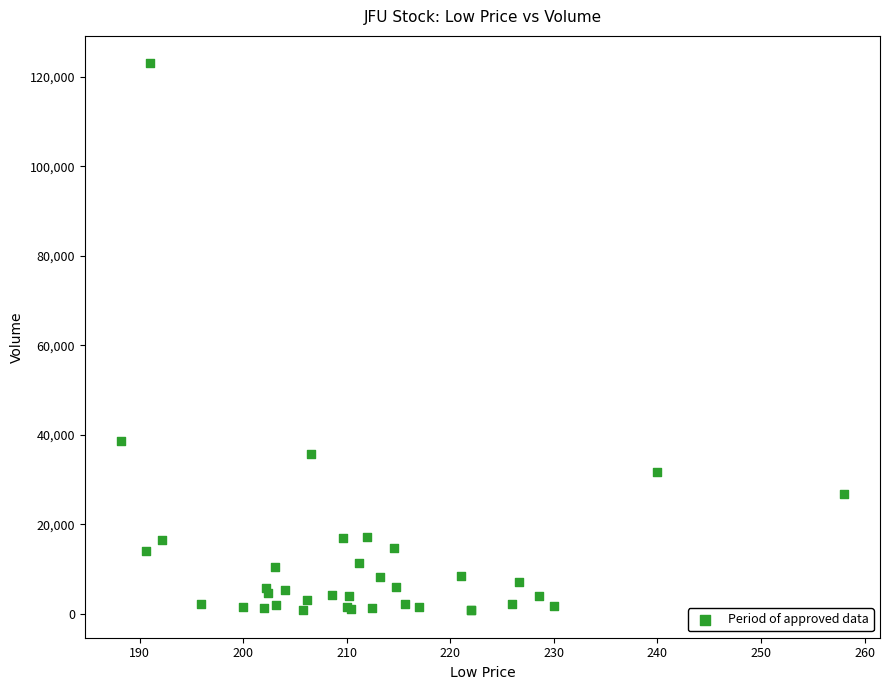

What Y value in the scatter plot is closest to 61905?

38630